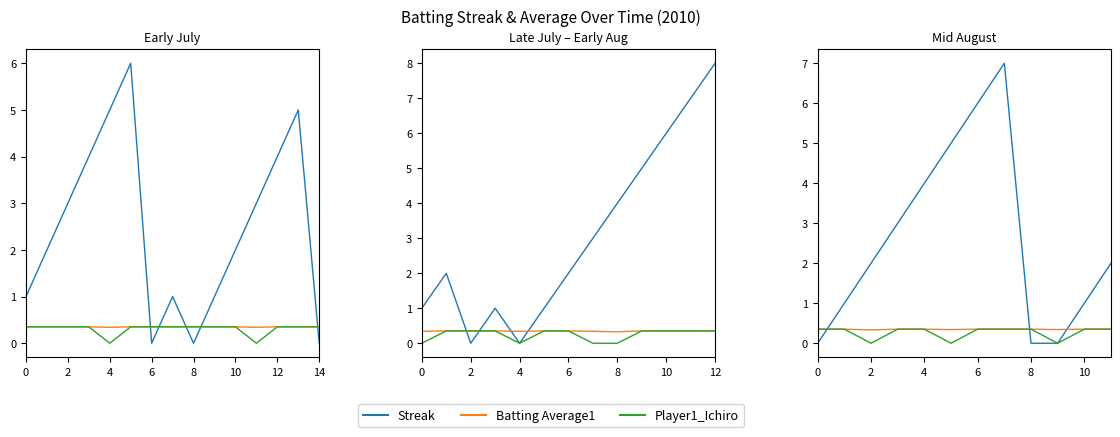

True or false: Batting Average1 has more than 1 interior local peaks.

False